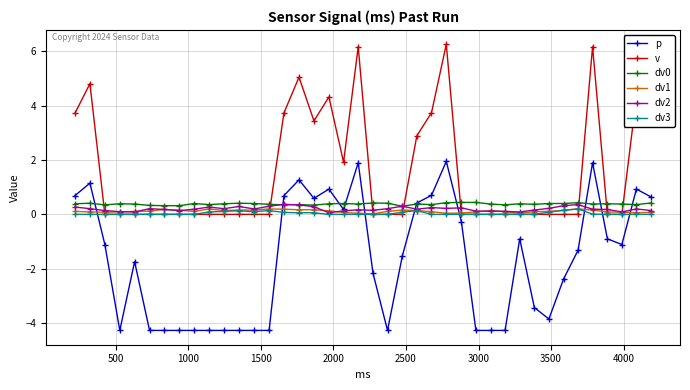

Which series ends up on top after the final intersection of v and dv1?

v